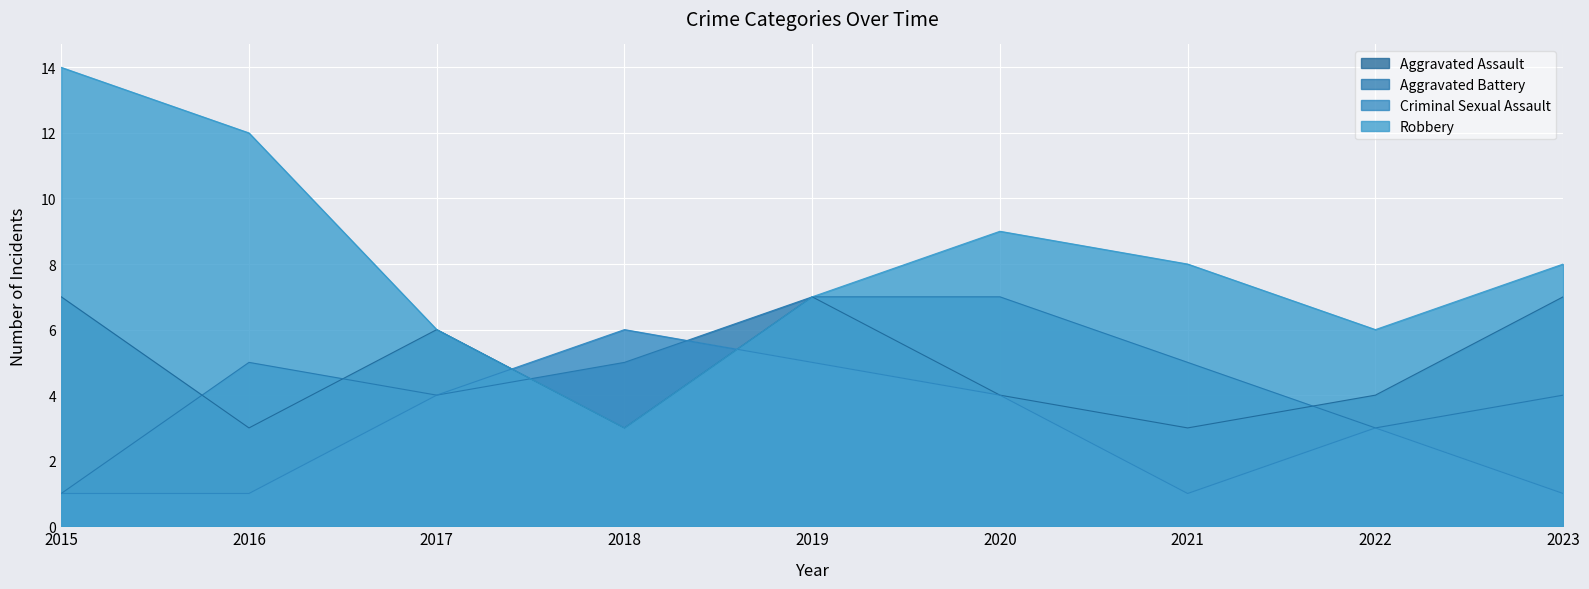

List the labels in order of Criminal Sexual Assault value, smallest first.

2015, 2016, 2021, 2023, 2022, 2017, 2020, 2019, 2018